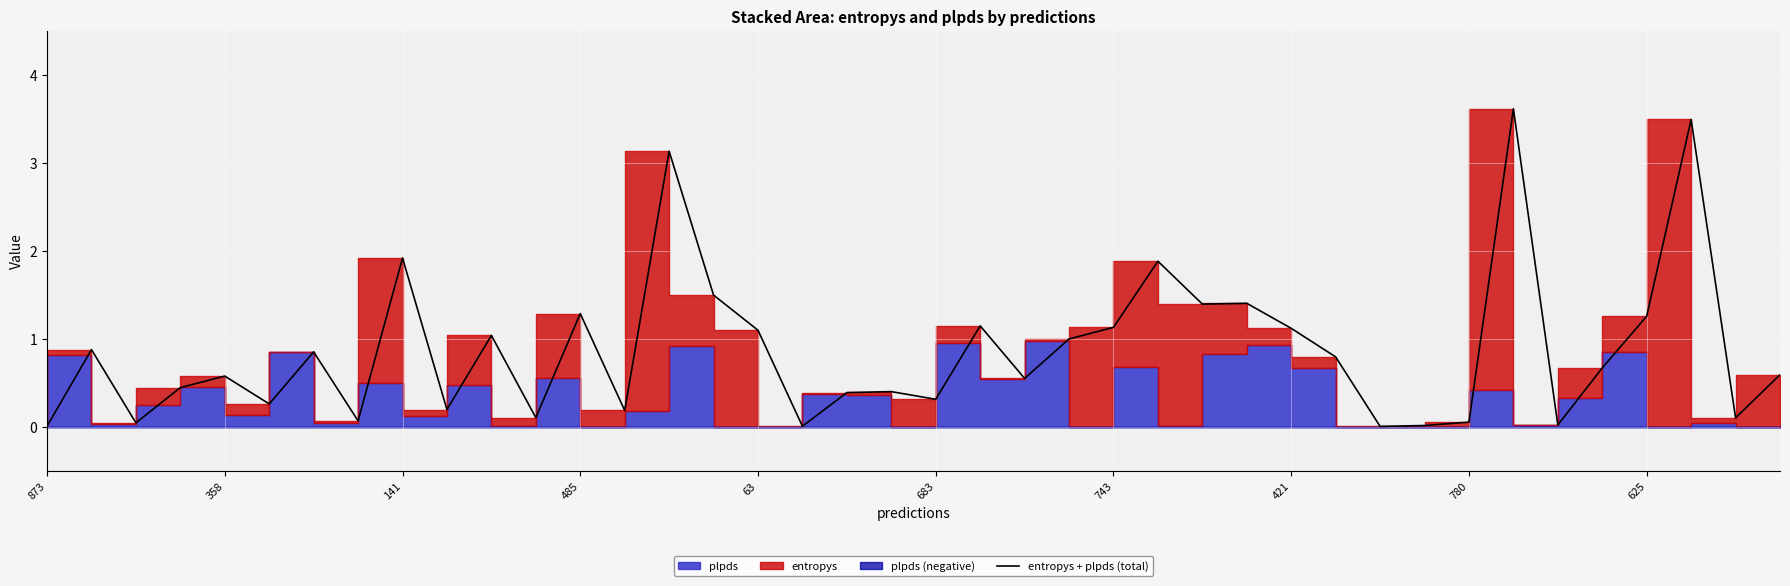

What position from the right is 22?

18